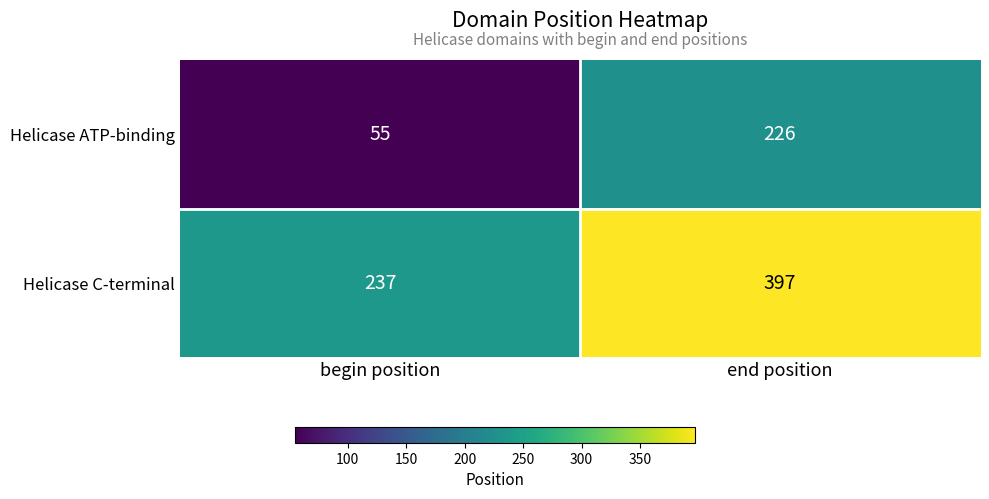

The value of Helicase ATP-binding at end position is 226. True or false?

True